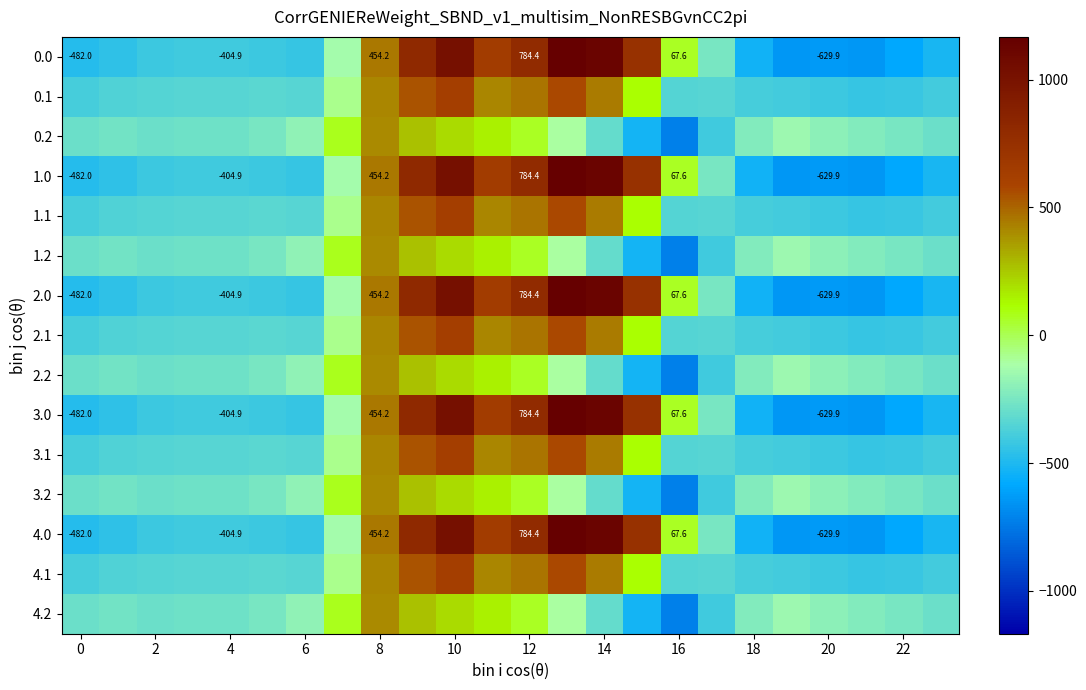

What is the smallest value displayed?

-721.2